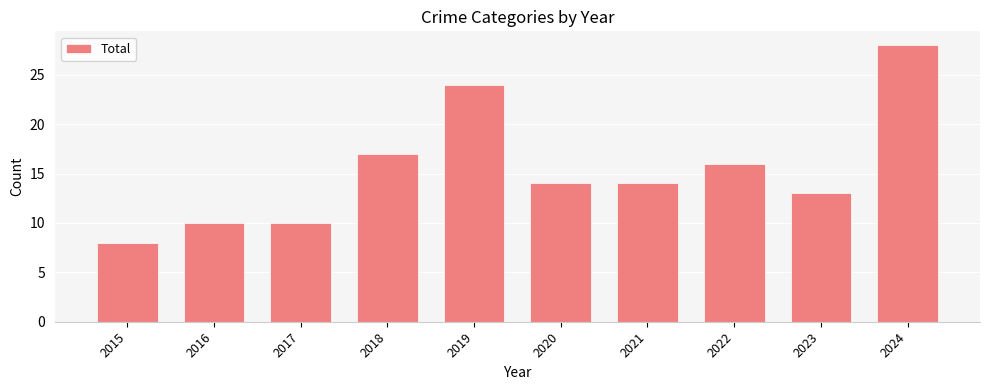

Reading right to left, extract all data points from this chart.

2024=28	2023=13	2022=16	2021=14	2020=14	2019=24	2018=17	2017=10	2016=10	2015=8